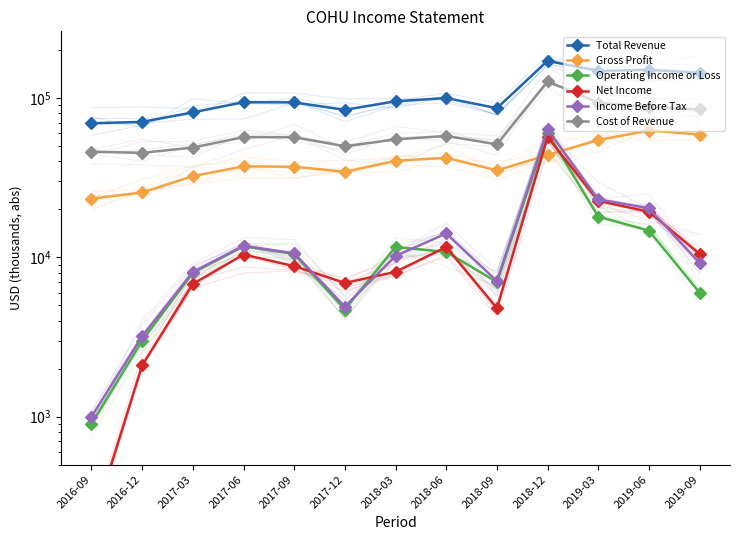

True or false: Total Revenue has a value of 27883 at 2016-09.

False